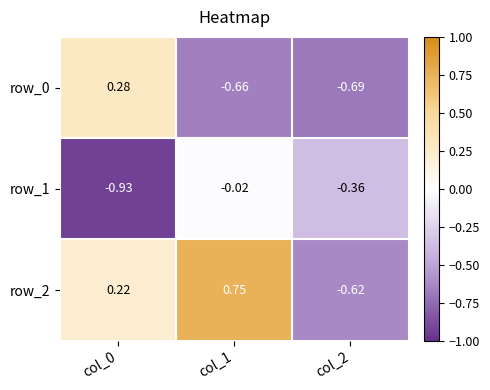

Is the value of row_1 at col_1 greater than the value of row_0 at col_0?

No